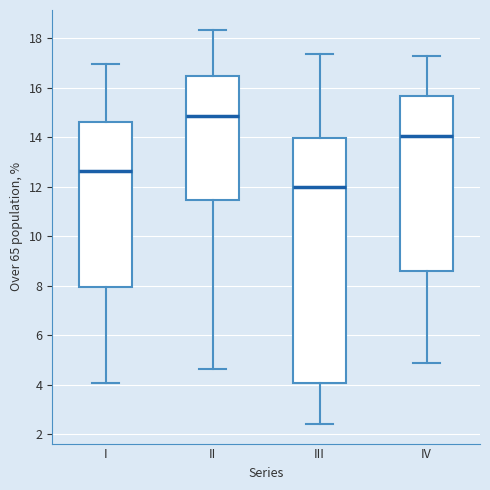

Reading left to right, transcribe this box plot: for each box, give where its median line is, the range the box spans, and where its two whiskers end, as read against the y-axis. The values are not printed on the chart, so give them approximately, as read against the axis.

I: median 12.6, box 8.0 to 14.6, whiskers 4.0 to 17.0
II: median 14.8, box 11.4 to 16.4, whiskers 4.6 to 18.4
III: median 12.0, box 4.0 to 14.0, whiskers 2.4 to 17.4
IV: median 14.0, box 8.6 to 15.6, whiskers 4.8 to 17.2